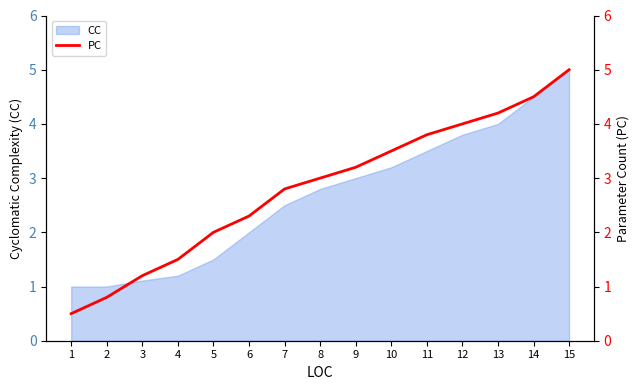

Reading right to left, what are all the values shown in this chart?

5.0	4.5	4.2	4.0	3.8	3.5	3.2	3.0	2.8	2.3	2.0	1.5	1.2	0.8	0.5